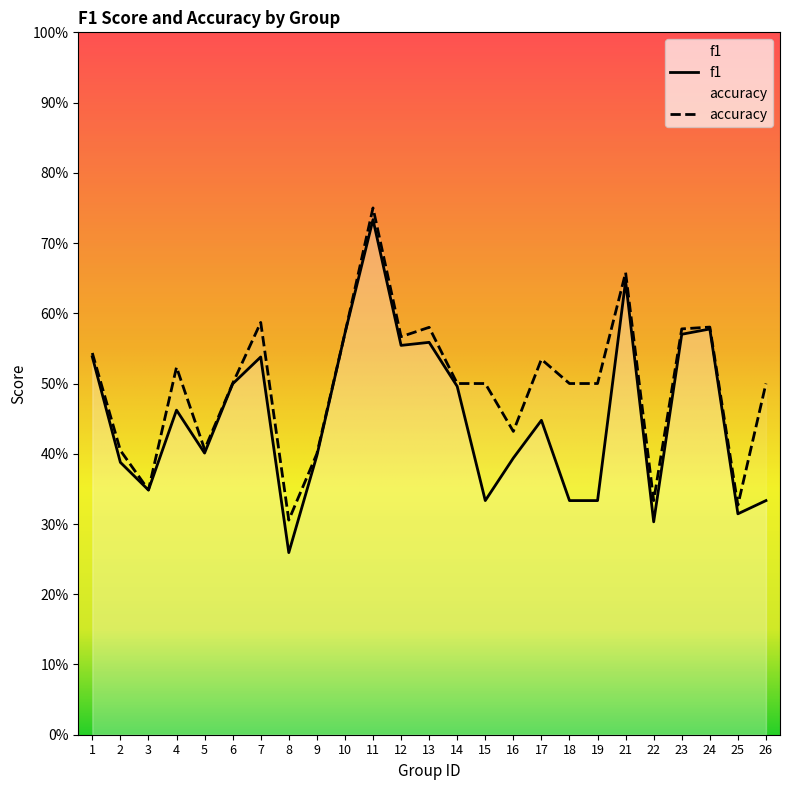

Which category has the highest value in the accuracy series?

11